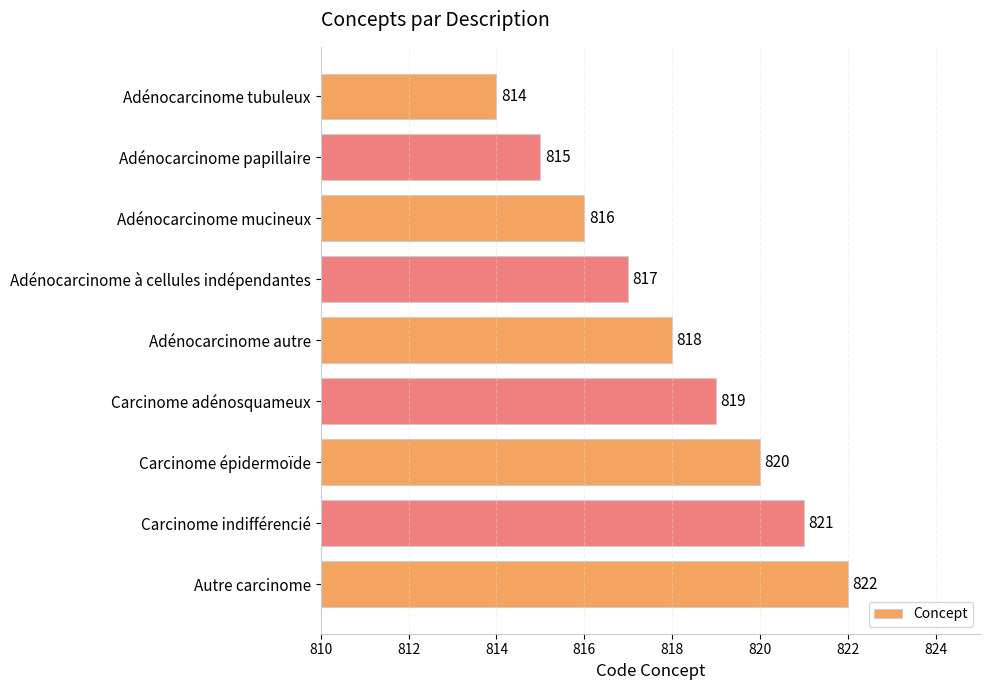

What is the ratio of the value at Adénocarcinome papillaire to the value at Carcinome adénosquameux?

1.0